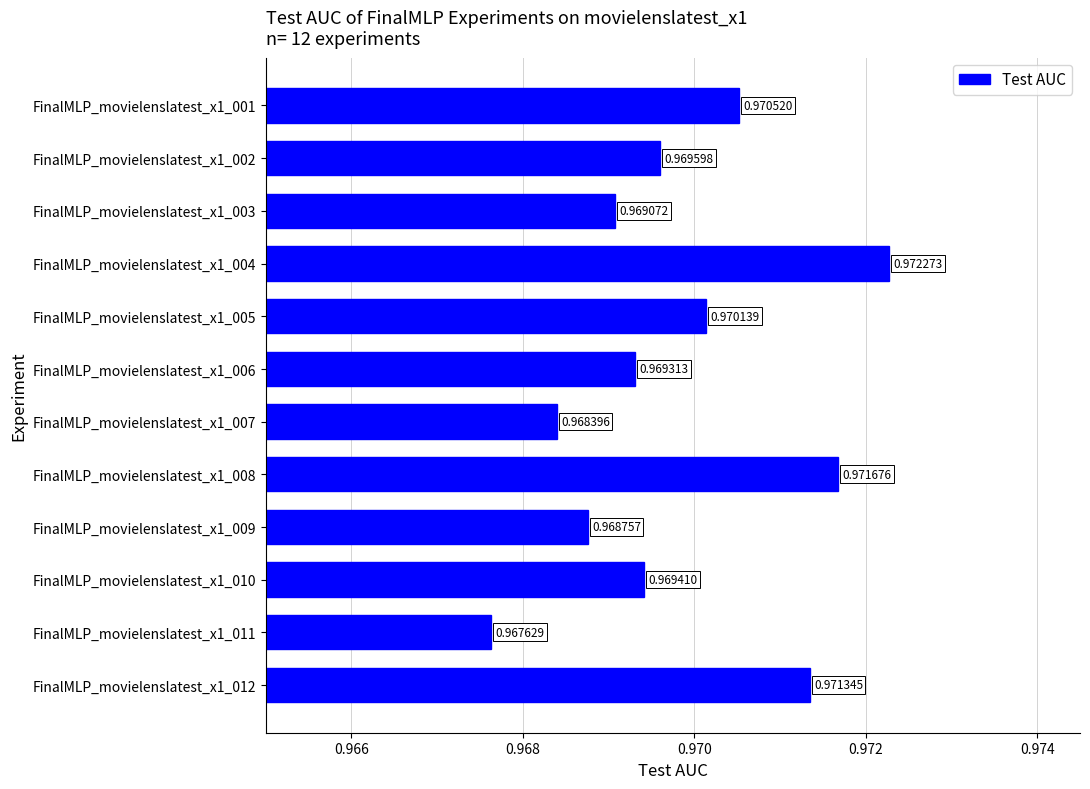

List the labels in order of value, largest first.

FinalMLP_movielenslatest_x1_004, FinalMLP_movielenslatest_x1_008, FinalMLP_movielenslatest_x1_012, FinalMLP_movielenslatest_x1_001, FinalMLP_movielenslatest_x1_005, FinalMLP_movielenslatest_x1_002, FinalMLP_movielenslatest_x1_010, FinalMLP_movielenslatest_x1_006, FinalMLP_movielenslatest_x1_003, FinalMLP_movielenslatest_x1_009, FinalMLP_movielenslatest_x1_007, FinalMLP_movielenslatest_x1_011